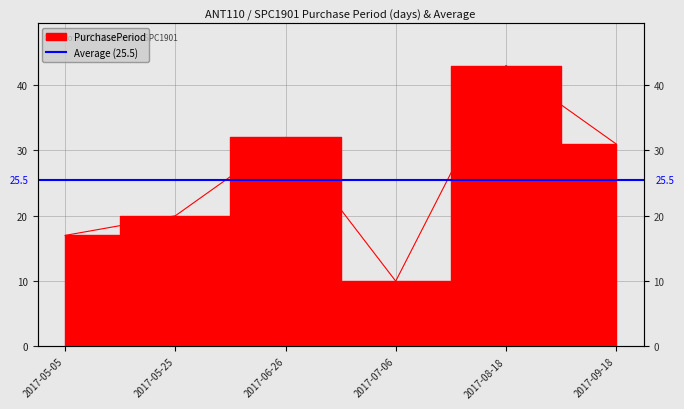

What value does the data have at 2017-05-05, to the nearest 10?

20